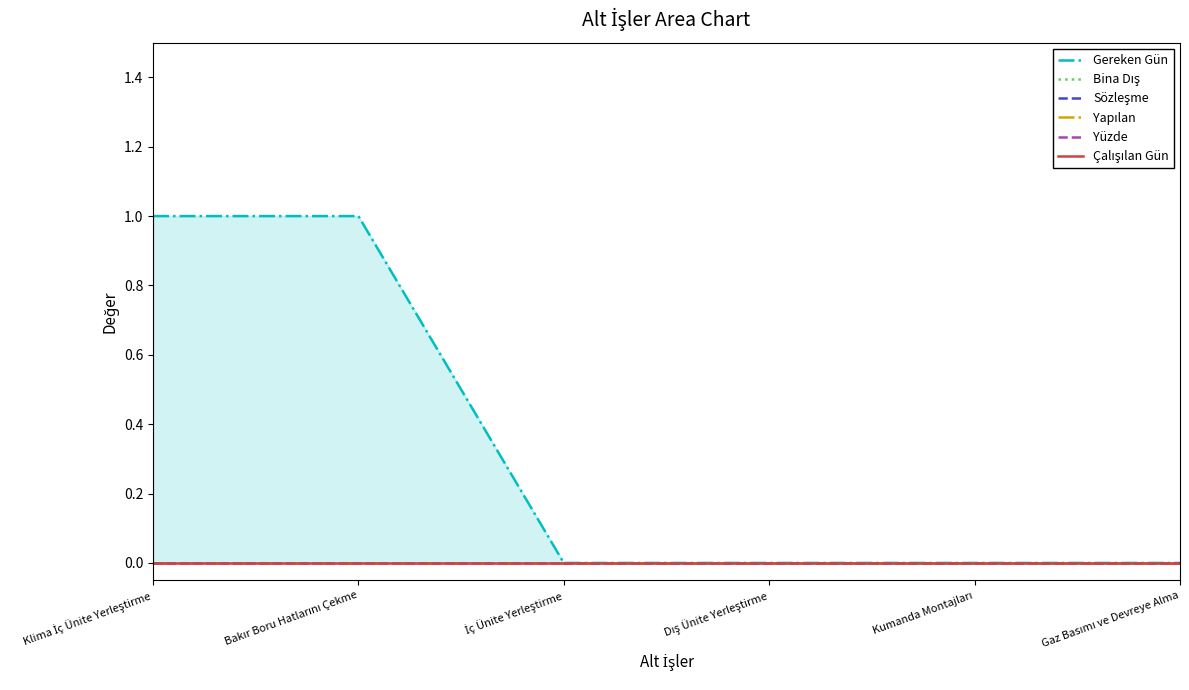

Which series changed the most between Klima İç Ünite Yerleştirme and Dış Ünite Yerleştirme?

Gereken Gün